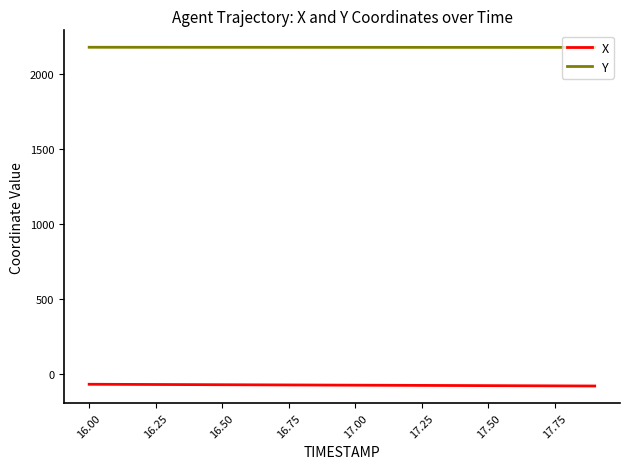

What is the highest value of the X series?

-65.3